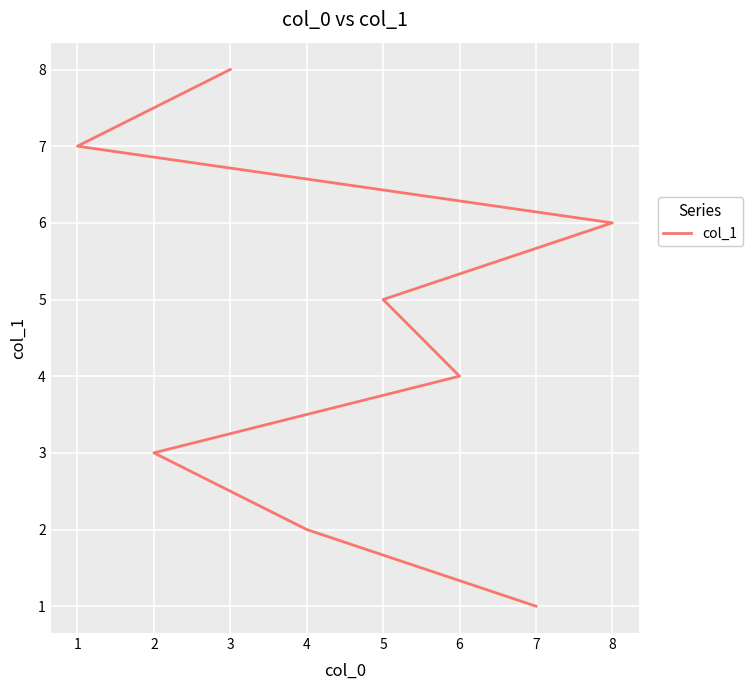

List the labels in order of value, smallest first.

7, 4, 2, 6, 5, 8, 1, 3